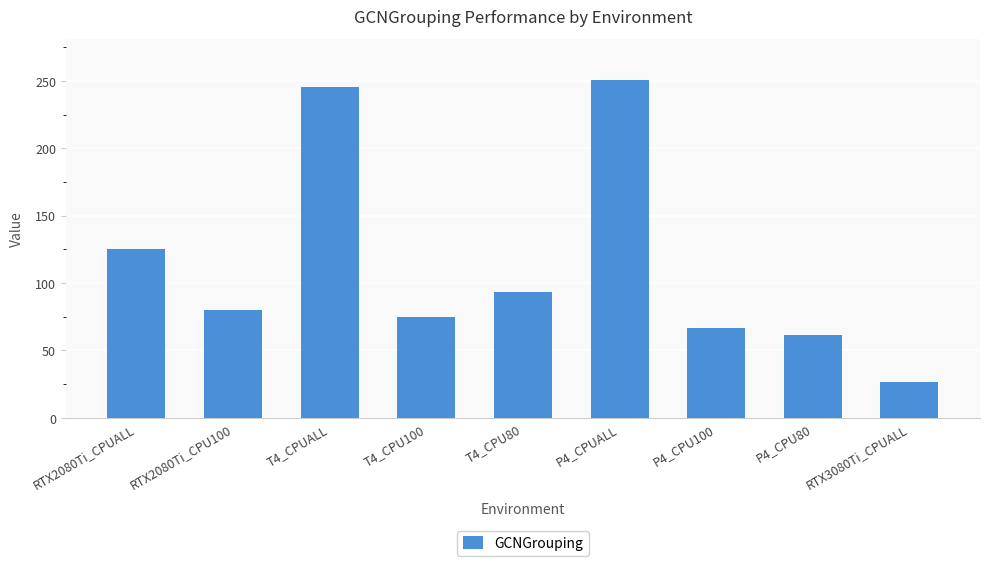

Is it true that the value at P4_CPUALL is 251.1?

True